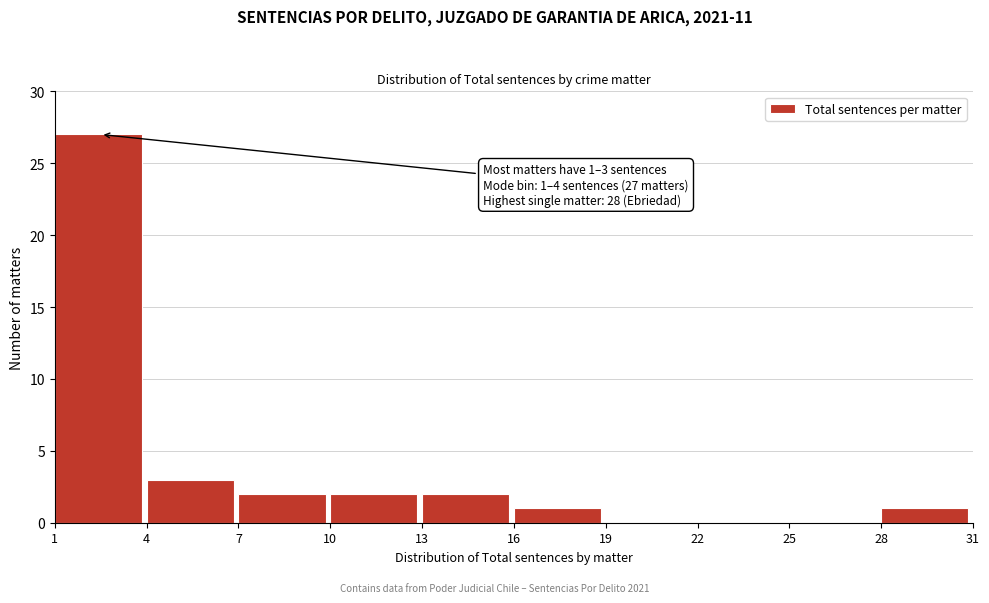

Which range on the x-axis has the tallest bar?

1 to 4